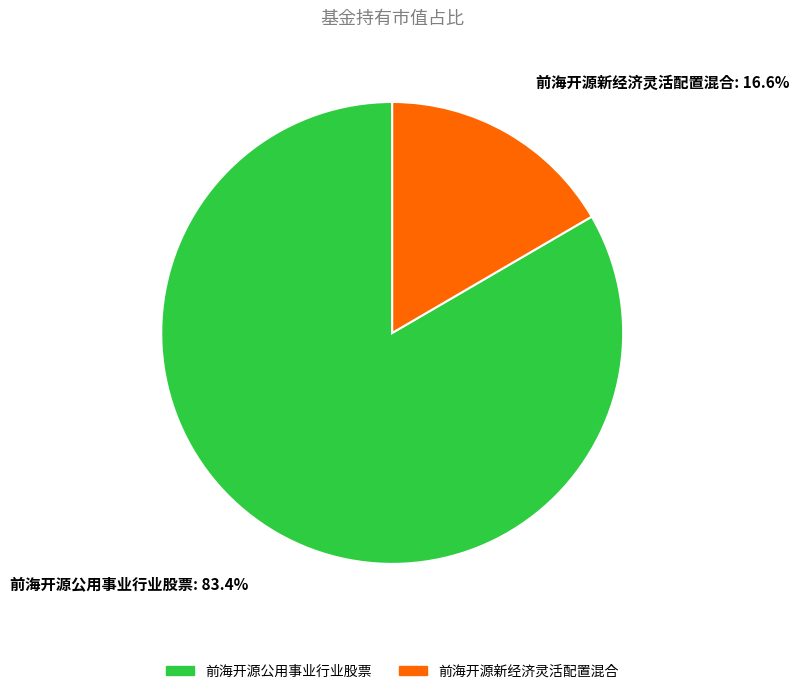

Which category has the smallest portion of the pie?

前海开源新经济灵活配置混合